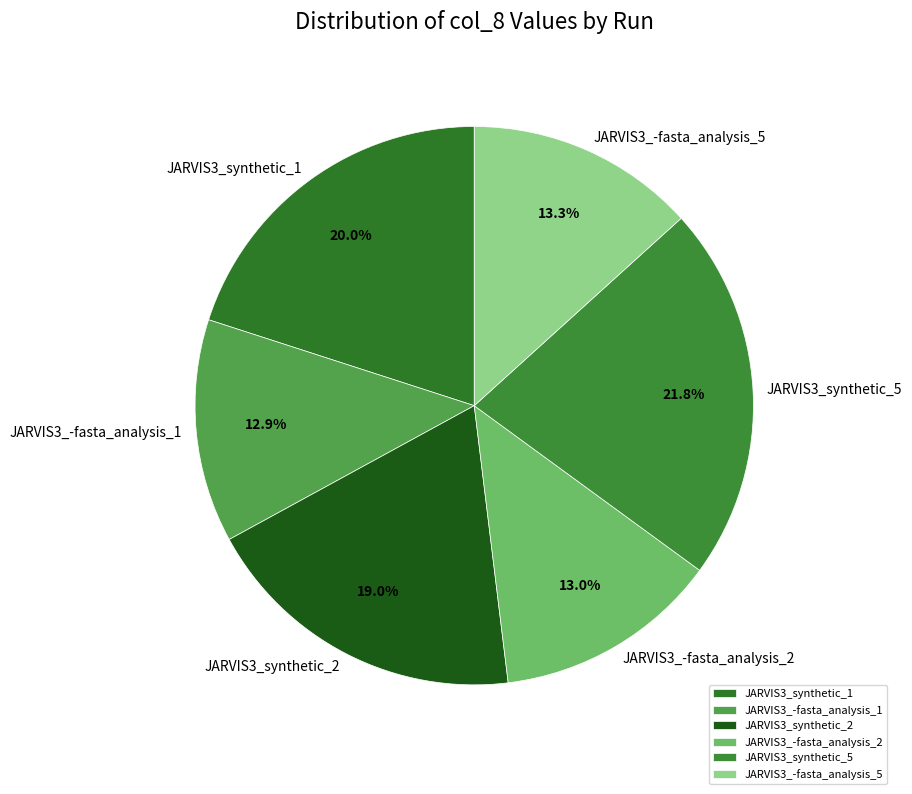

To the nearest percent, what is the combined percentage of JARVIS3_synthetic_5 and JARVIS3_-fasta_analysis_5?

35%